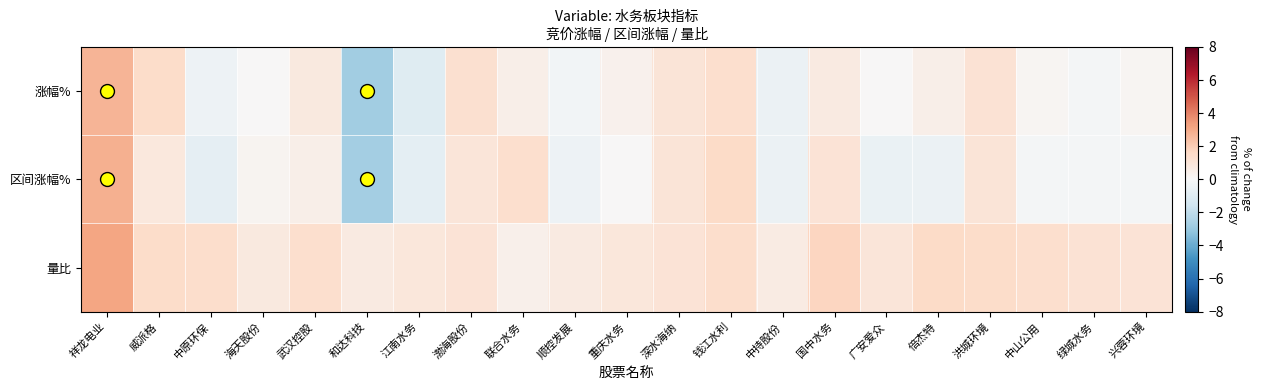

What is the total value across all series at 重庆水务?

1.3